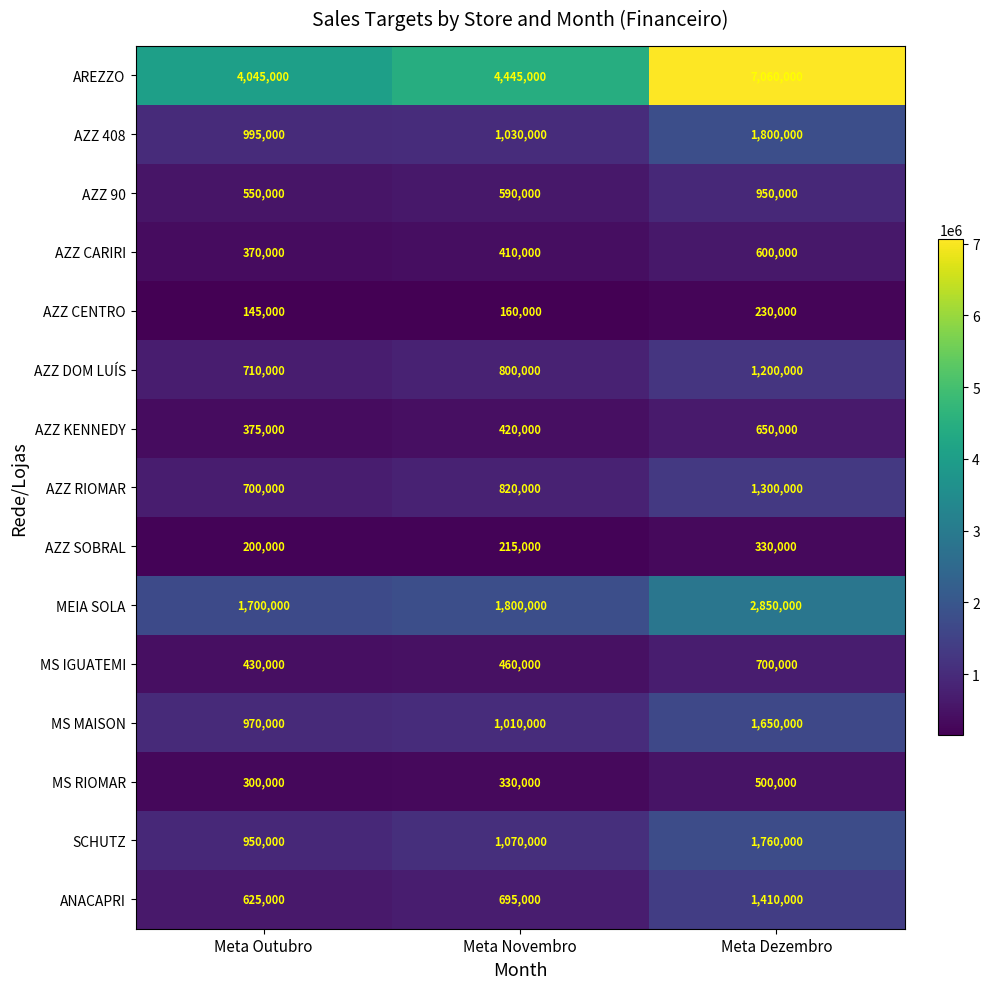

Where is AZZ KENNEDY nearest to the value 512500?

Meta Novembro